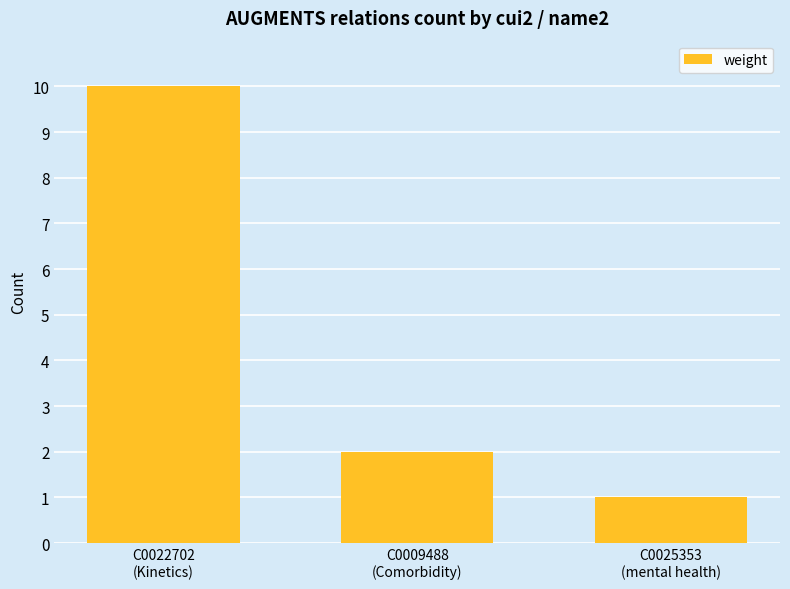

Is it true that the value at C0025353
(mental health) is 0?

False